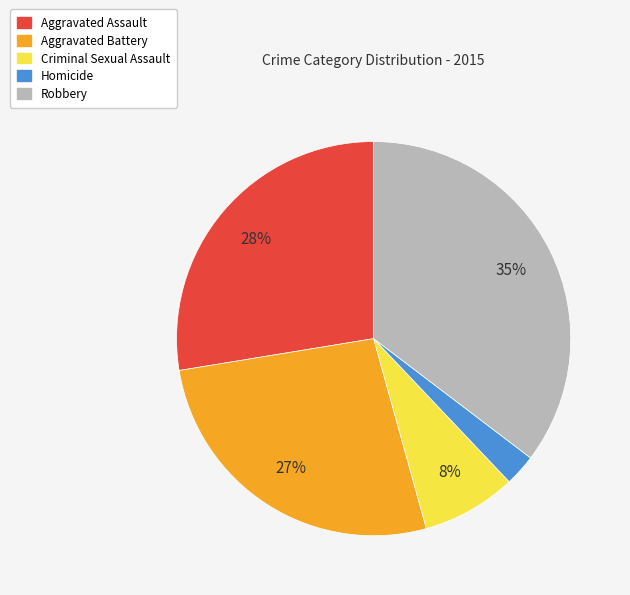

Count the number of slices in the pie.

5